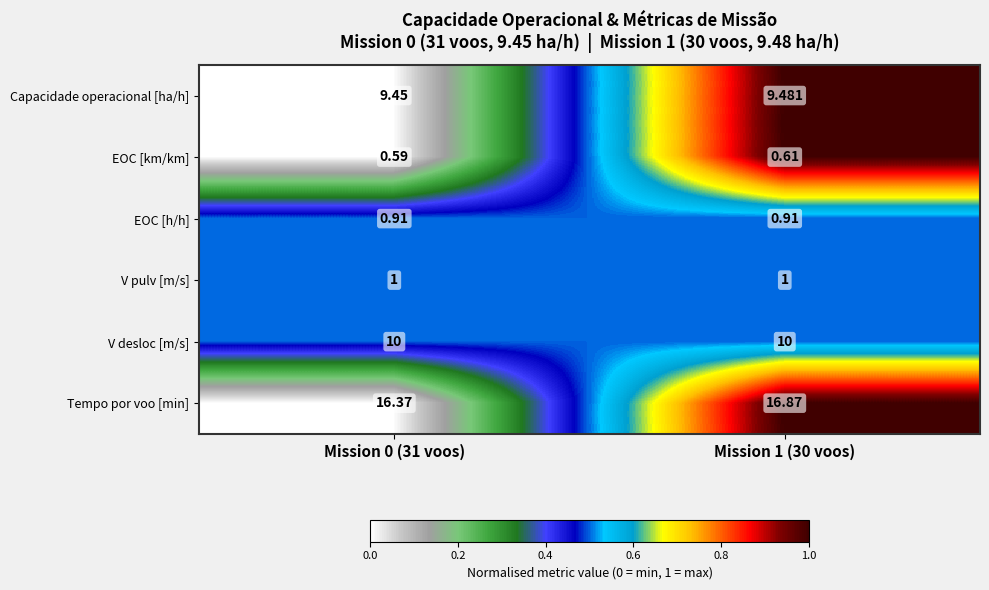

How many series are shown in this chart?

6